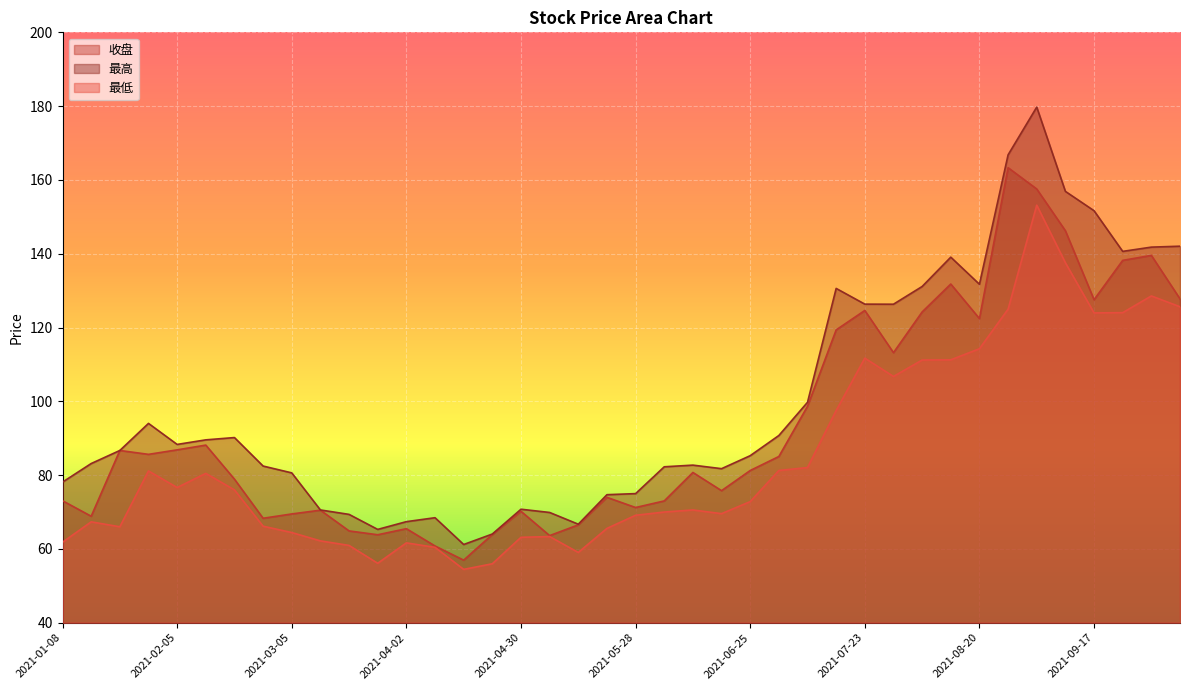

Reading right to left, transcribe all the data shown in this chart.

收盘: 2021-10-08=127.8	2021-09-30=139.6	2021-09-24=138.2	2021-09-17=127.5	2021-09-10=146.2	2021-09-03=157.6	2021-08-27=163.3	2021-08-20=122.4	2021-08-13=131.8	2021-08-06=124.2	2021-07-30=113.2	2021-07-23=124.6	2021-07-16=119.4	2021-07-09=98.7	2021-07-02=85.0	2021-06-25=81.2	2021-06-18=75.8	2021-06-11=80.7	2021-06-04=73.0	2021-05-28=71.2	2021-05-21=74.0	2021-05-14=66.5	2021-05-07=63.6	2021-04-30=70.2	2021-04-23=63.9	2021-04-16=57.0	2021-04-09=60.8	2021-04-02=65.5	2021-03-26=63.8	2021-03-19=64.9	2021-03-12=70.5	2021-03-05=69.5	2021-02-26=68.3	2021-02-19=78.9	2021-02-10=88.1	2021-02-05=86.8	2021-01-29=85.6	2021-01-22=86.7	2021-01-15=68.9	2021-01-08=73.1
最高: 2021-10-08=142.0	2021-09-30=141.8	2021-09-24=140.6	2021-09-17=151.7	2021-09-10=156.9	2021-09-03=179.7	2021-08-27=166.8	2021-08-20=131.7	2021-08-13=139.1	2021-08-06=131.1	2021-07-30=126.3	2021-07-23=126.3	2021-07-16=130.6	2021-07-09=99.7	2021-07-02=90.7	2021-06-25=85.3	2021-06-18=81.8	2021-06-11=82.7	2021-06-04=82.3	2021-05-28=75.0	2021-05-21=74.7	2021-05-14=66.7	2021-05-07=69.9	2021-04-30=70.8	2021-04-23=64.0	2021-04-16=61.2	2021-04-09=68.5	2021-04-02=67.4	2021-03-26=65.3	2021-03-19=69.4	2021-03-12=70.6	2021-03-05=80.6	2021-02-26=82.5	2021-02-19=90.2	2021-02-10=89.6	2021-02-05=88.3	2021-01-29=94.0	2021-01-22=86.7	2021-01-15=83.1	2021-01-08=78.1
最低: 2021-10-08=125.6	2021-09-30=128.6	2021-09-24=124.0	2021-09-17=124.0	2021-09-10=137.6	2021-09-03=153.2	2021-08-27=125.0	2021-08-20=114.2	2021-08-13=111.2	2021-08-06=111.2	2021-07-30=106.7	2021-07-23=111.7	2021-07-16=97.5	2021-07-09=82.0	2021-07-02=81.3	2021-06-25=72.8	2021-06-18=69.6	2021-06-11=70.6	2021-06-04=70.0	2021-05-28=69.1	2021-05-21=65.6	2021-05-14=59.0	2021-05-07=63.4	2021-04-30=63.1	2021-04-23=56.0	2021-04-16=54.5	2021-04-09=60.4	2021-04-02=61.6	2021-03-26=56.1	2021-03-19=61.0	2021-03-12=62.2	2021-03-05=64.4	2021-02-26=66.2	2021-02-19=76.0	2021-02-10=80.5	2021-02-05=76.6	2021-01-29=81.1	2021-01-22=66.0	2021-01-15=67.3	2021-01-08=61.8